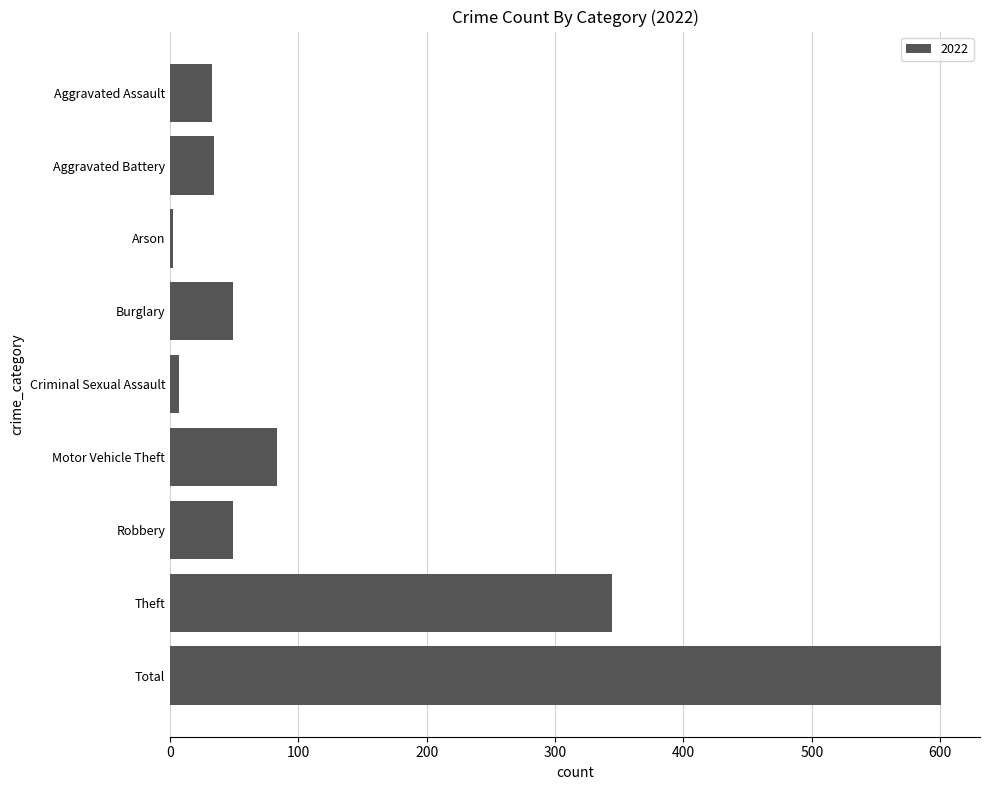

Are the bars horizontal?

Yes